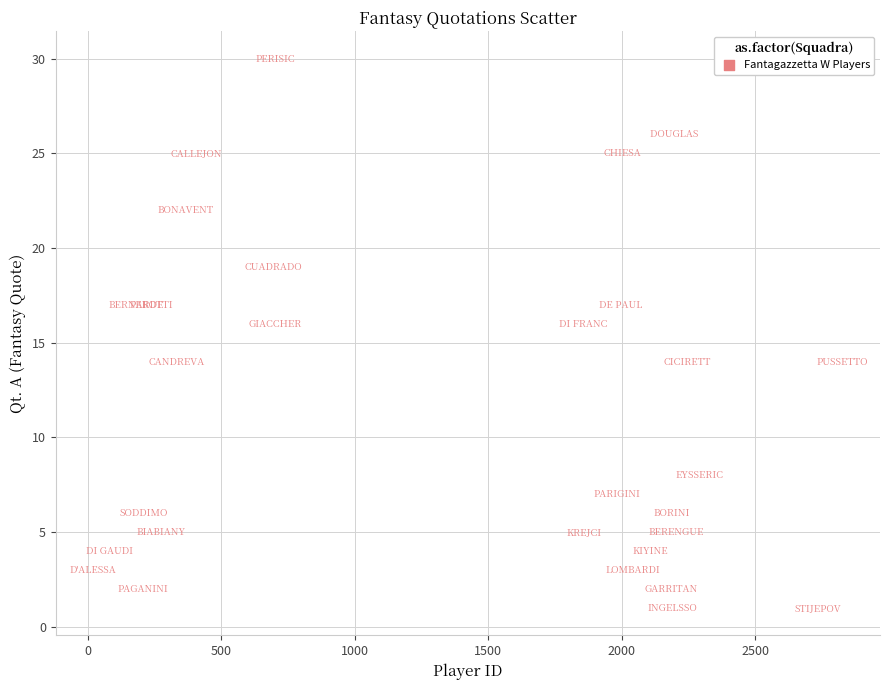

What is the range of X values (max minus min)?

2805